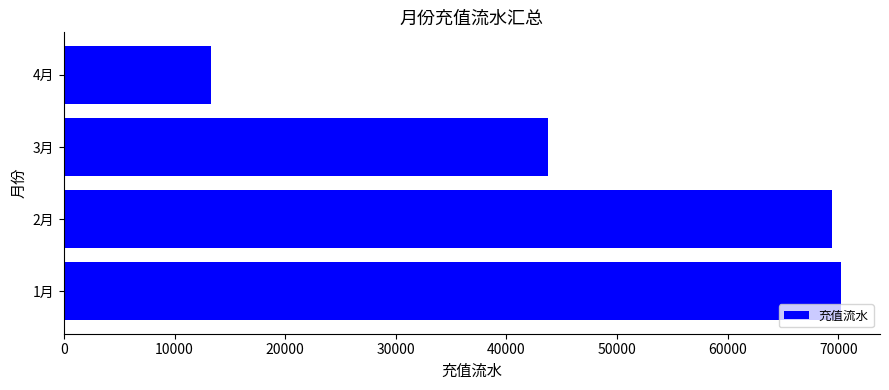

What is the sum of the values at 1月 and 3月?

114032